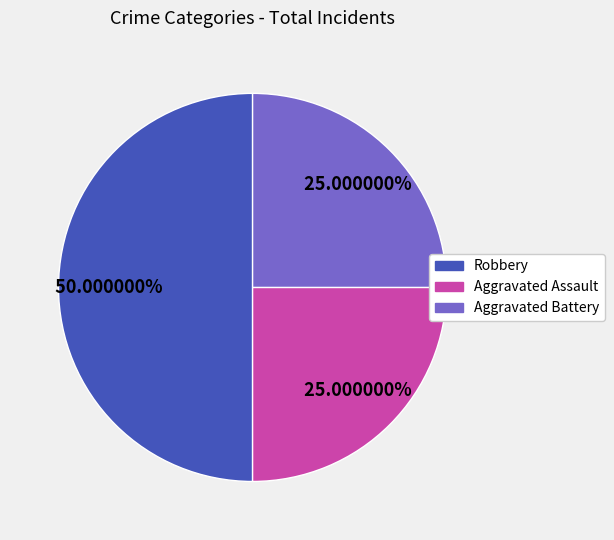

Count the number of slices in the pie.

3